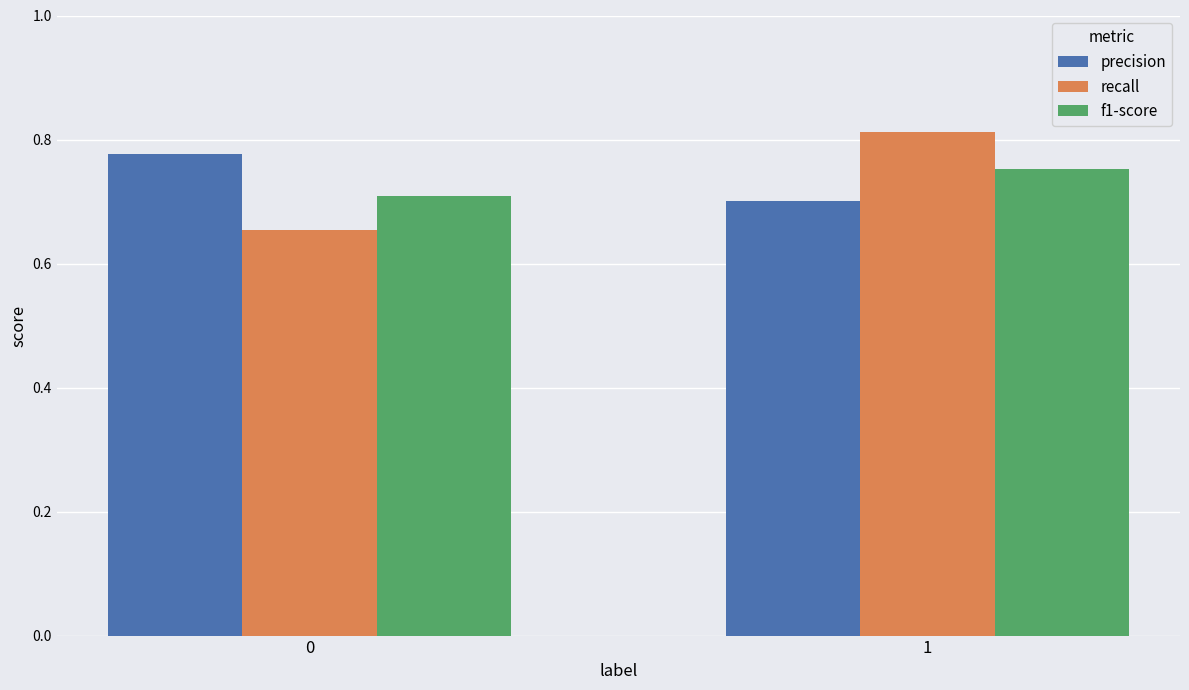

The precision series shows 1.0 at 1. True or false?

False